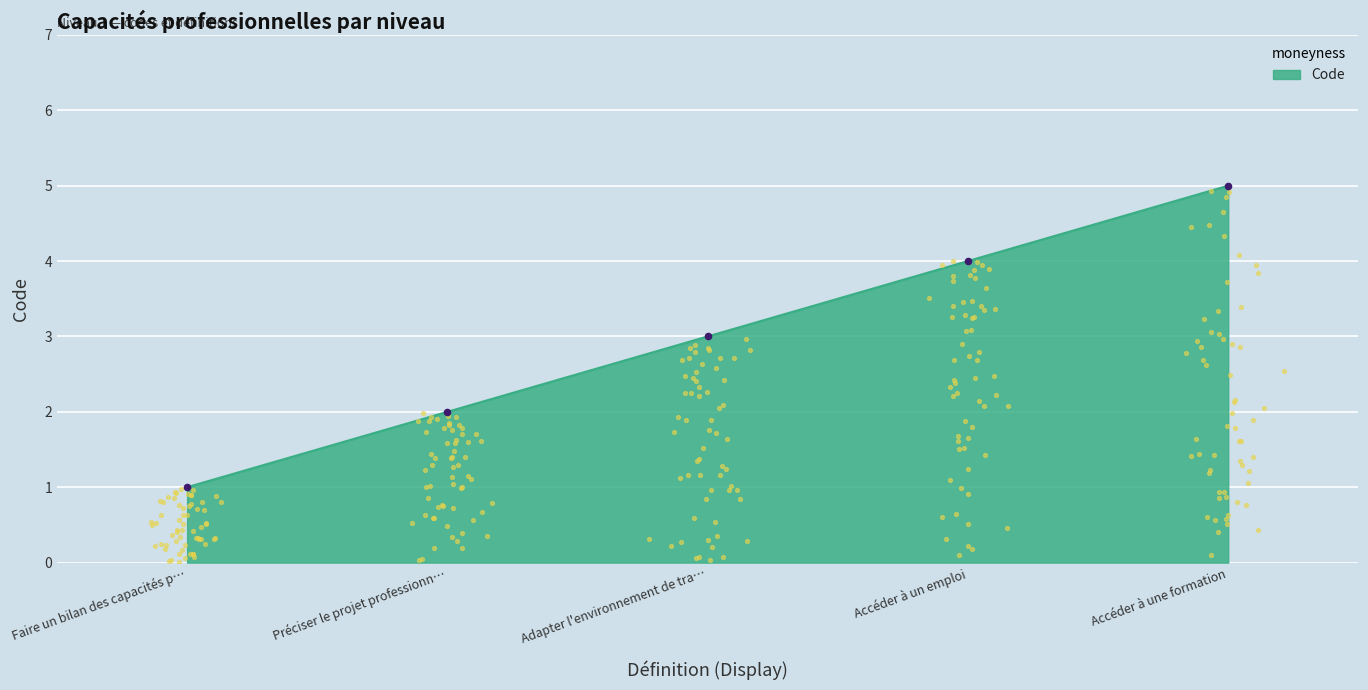

List the labels in order of Code value, smallest first.

Faire un bilan des capacités p…, Préciser le projet professionn…, Adapter l'environnement de tra…, Accéder à un emploi, Accéder à une formation